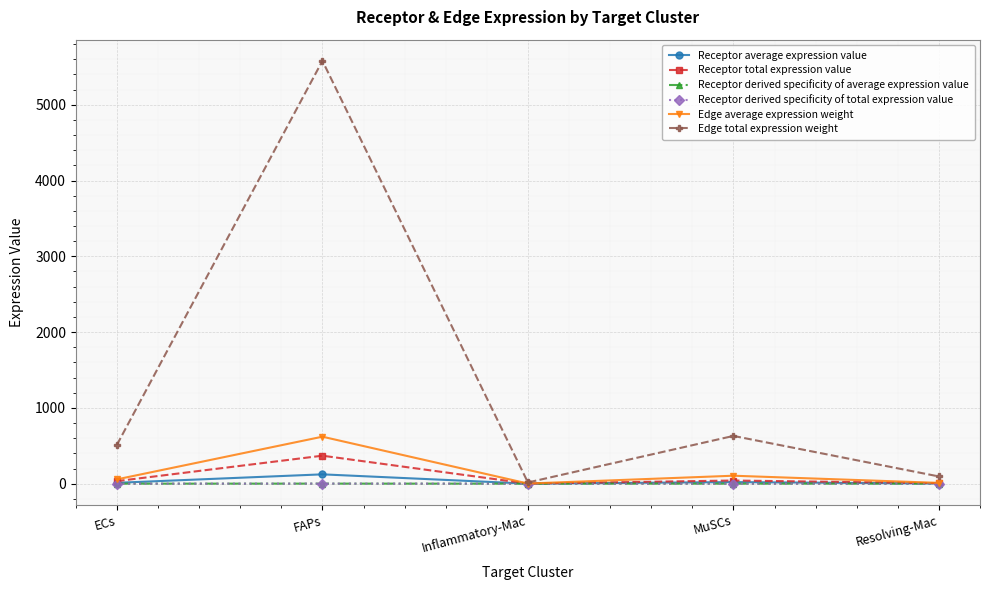

What is the difference between the second highest and second lowest values in the Receptor average expression value series?

18.7